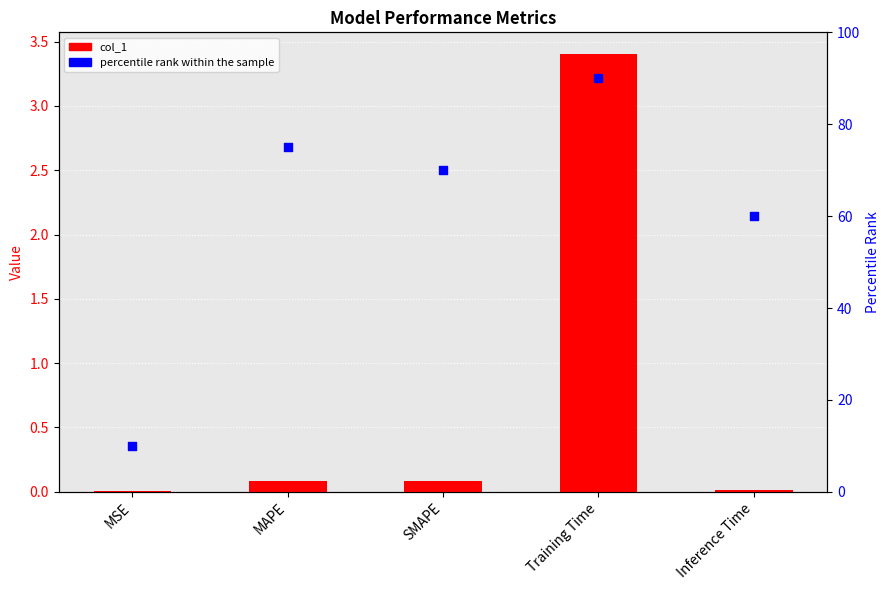

Which series has the largest total across all categories?

percentile rank within the sample